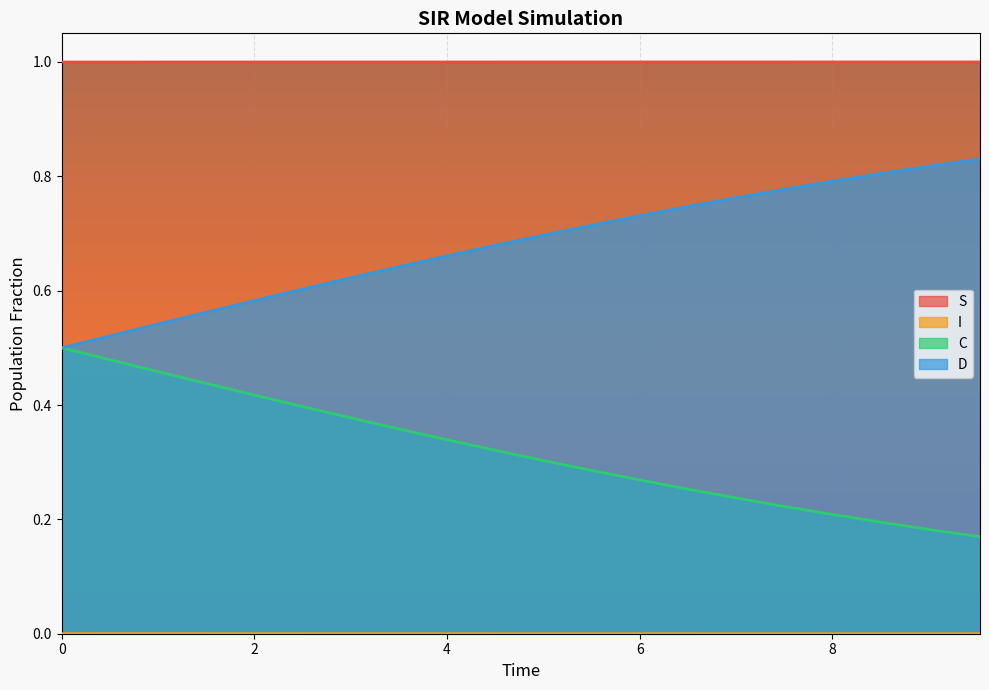

True or false: I and C intersect in this chart.

False